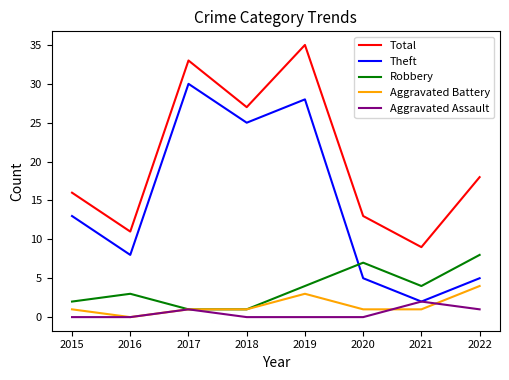

Does the chart have visible grid lines?

No